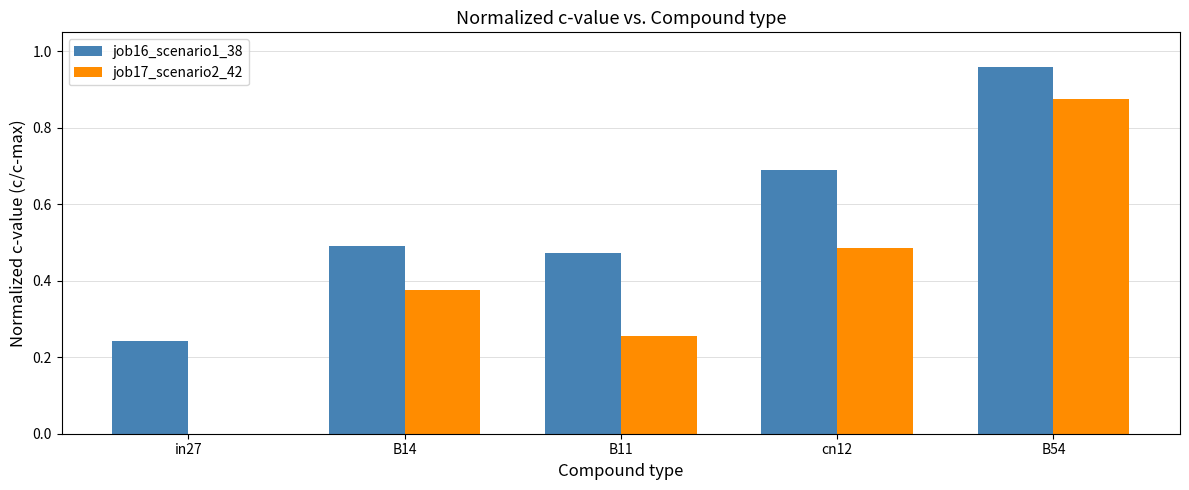

What is the sum of the job16_scenario1_38 values at cn12 and B14?

1.2